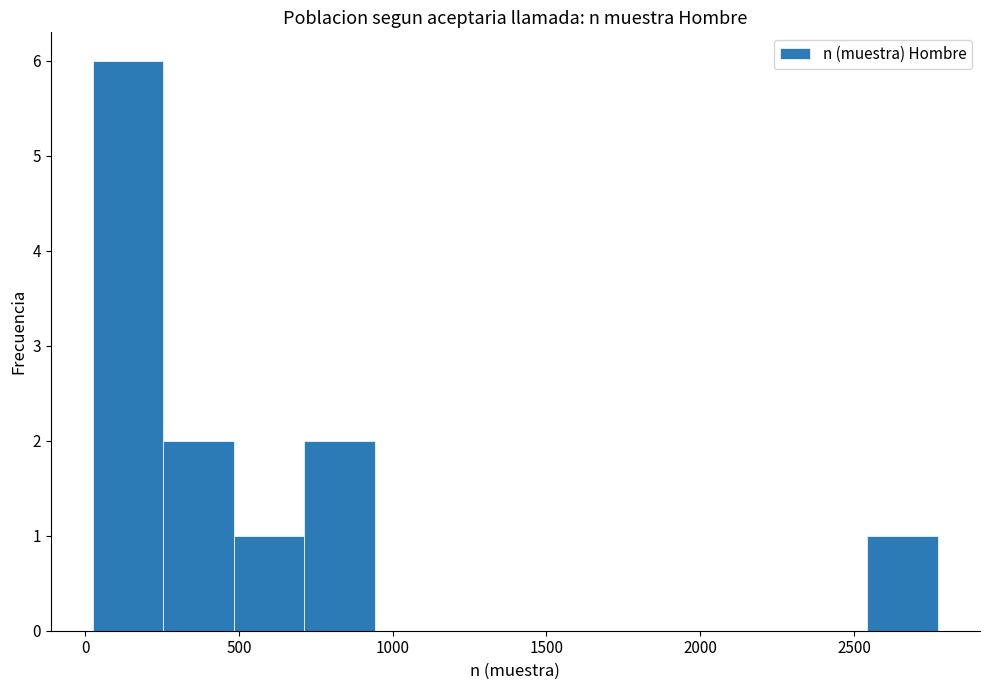

Reading left to right, list every bar in this chart as the range it spans on the x-axis followed by its height. Neither the bar edges nor the heights are printed on the chart, so give them approximately, as read against the axes.

50 to 250: 6
250 to 500: 2
500 to 700: 1
700 to 950: 2
950 to 1150: 0
1150 to 1400: 0
1400 to 1650: 0
1650 to 1850: 0
1850 to 2100: 0
2100 to 2300: 0
2300 to 2550: 0
2550 to 2750: 1